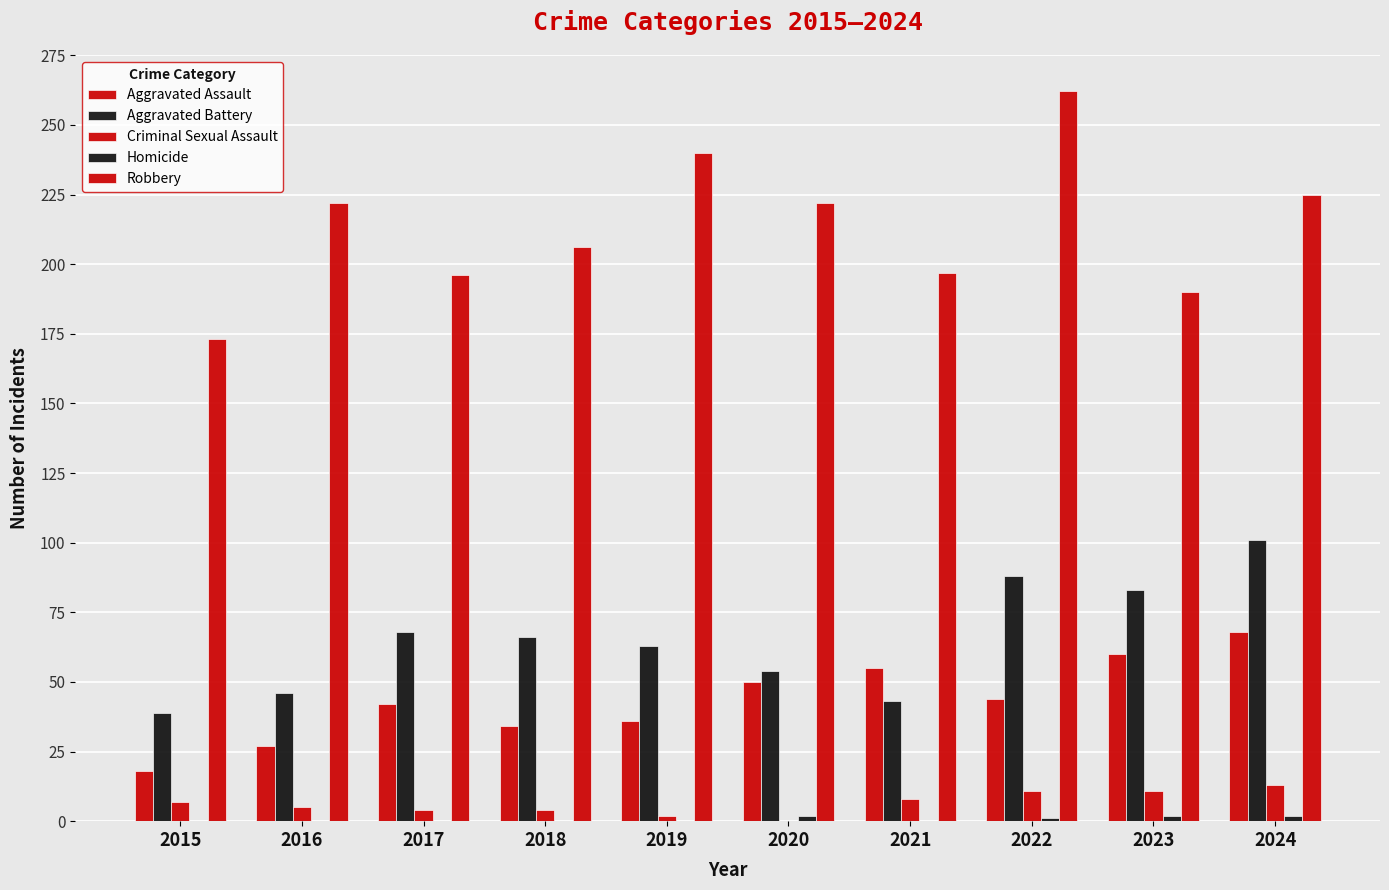

True or false: Robbery has a value of 262 at 2022.

True